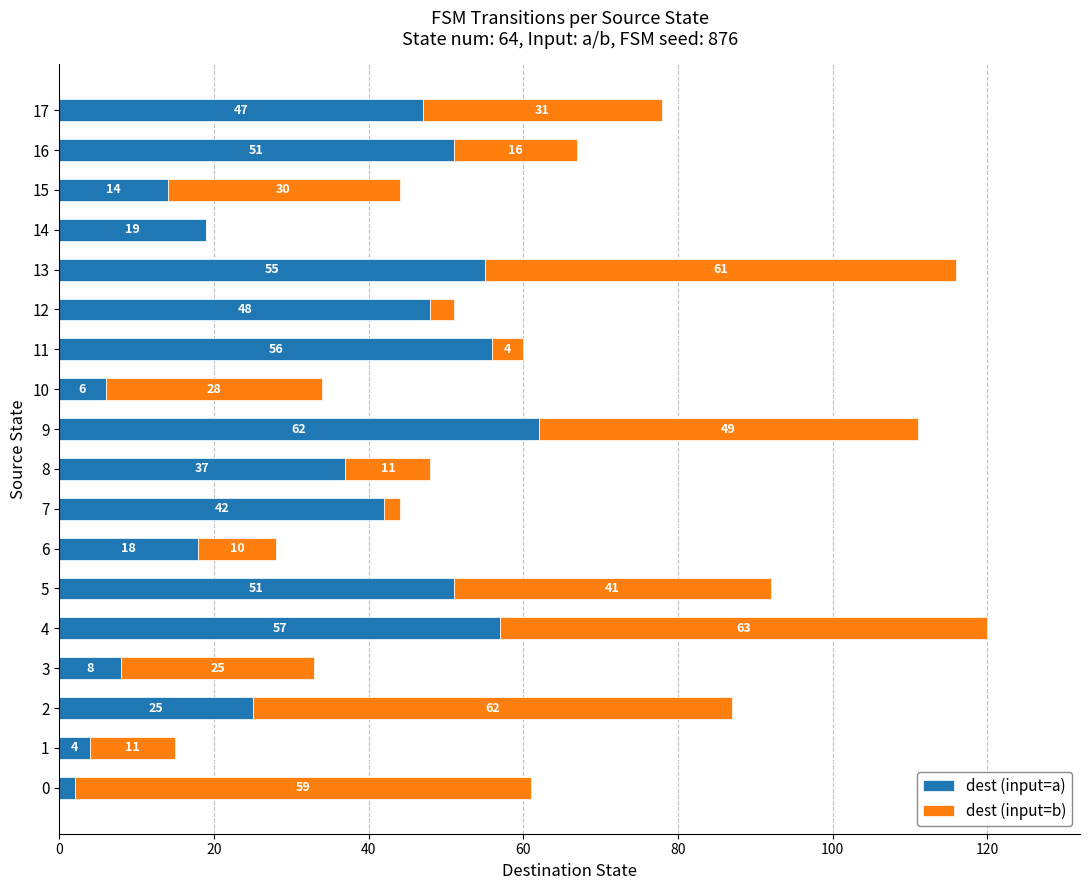

What is the sum of the dest (input=a) values at 12 and 8?

85